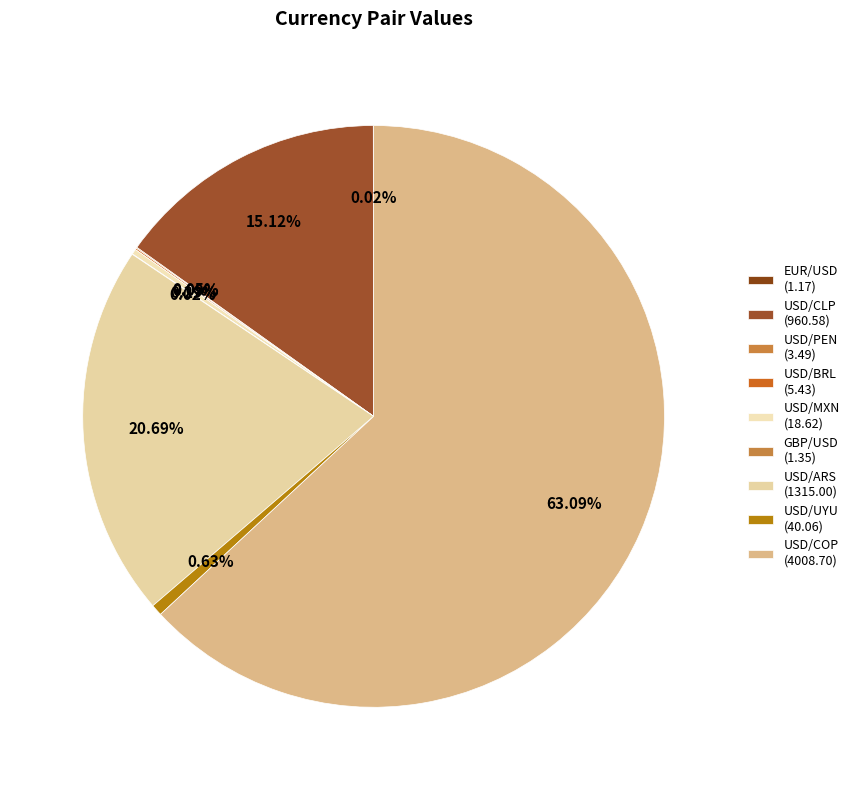

Does USD/UYU represent more than half of the total?

No